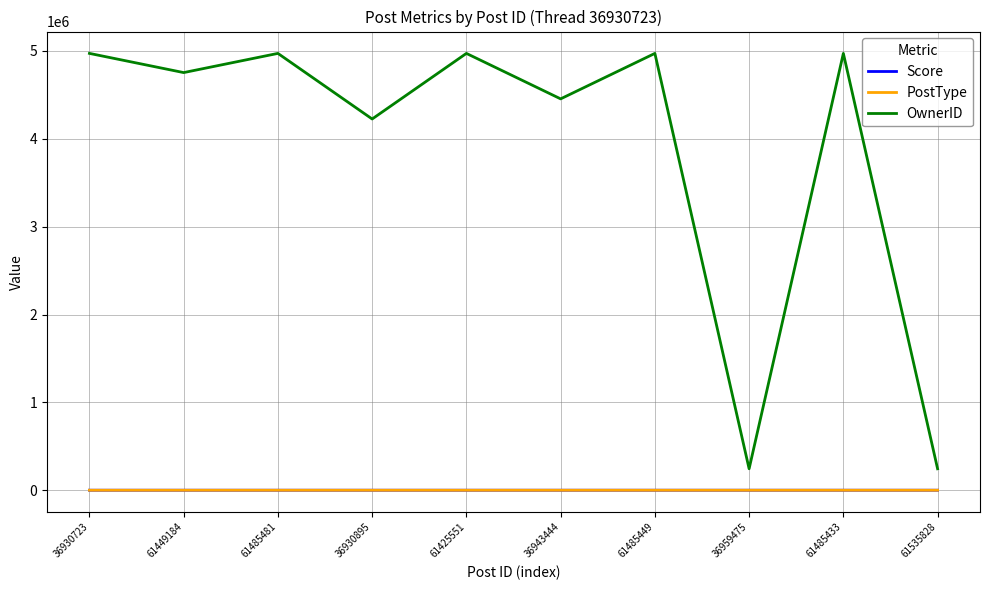

Which series has the widest spread of values?

OwnerID